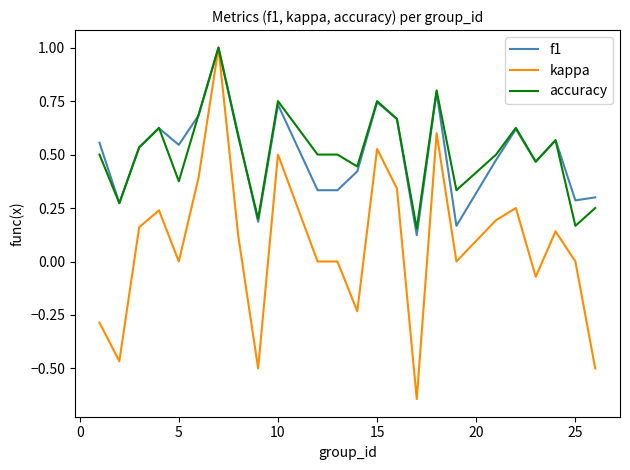

What is the greatest value displayed?

1.0